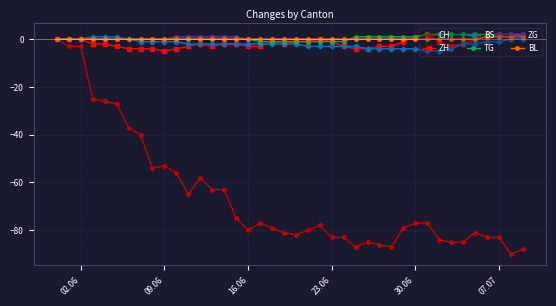

Count the number of categories in the chart.

40